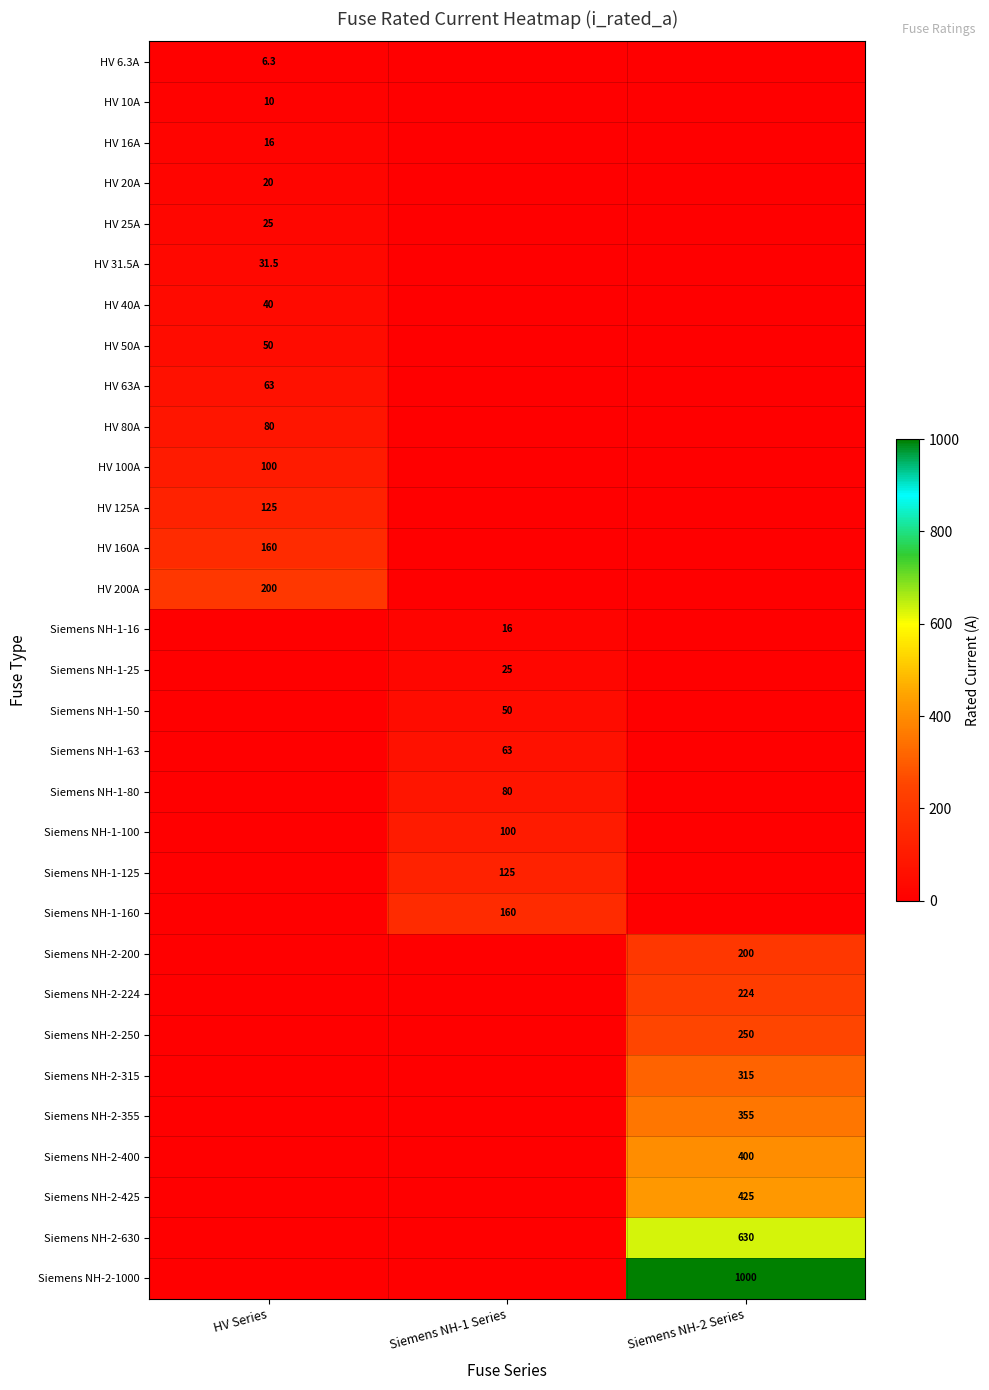

The value of HV 160A at HV Series is 267.8. True or false?

False